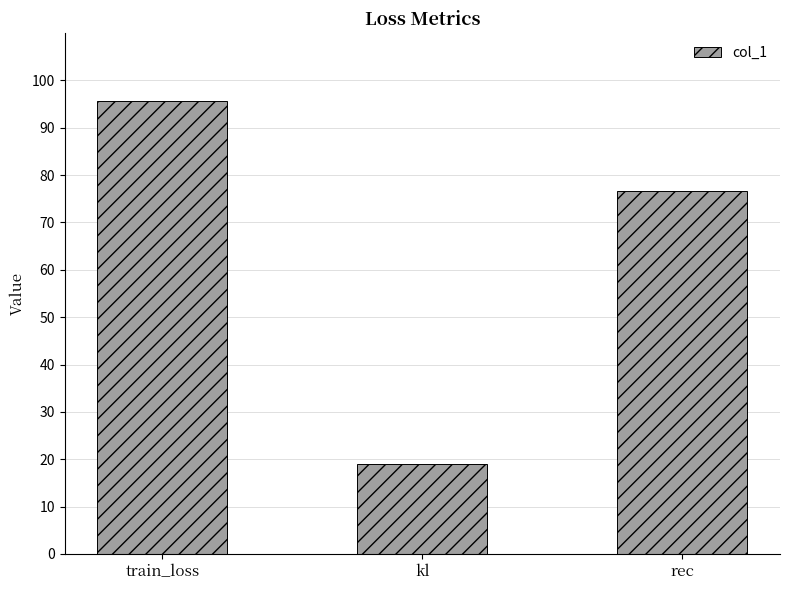

What is the label of the 2nd bar from the left?

kl